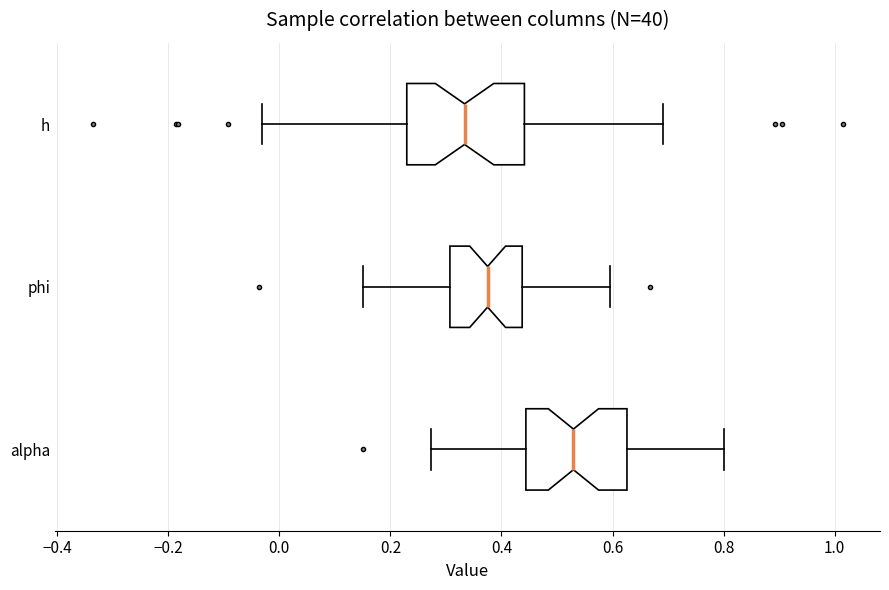

Comparing the boxes themselves (not the whiskers), which one is the widest?

h